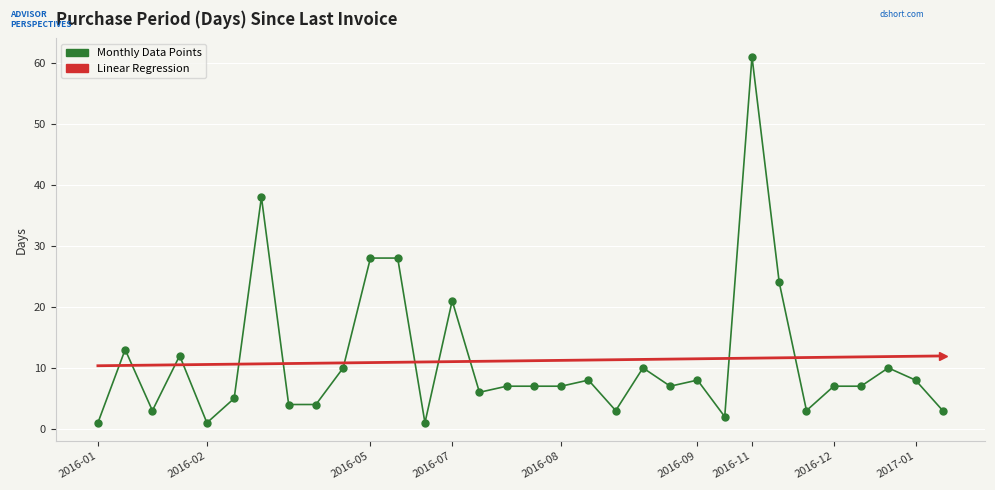

What is the value of the Linear Regression point at the 7th from the left?

10.7